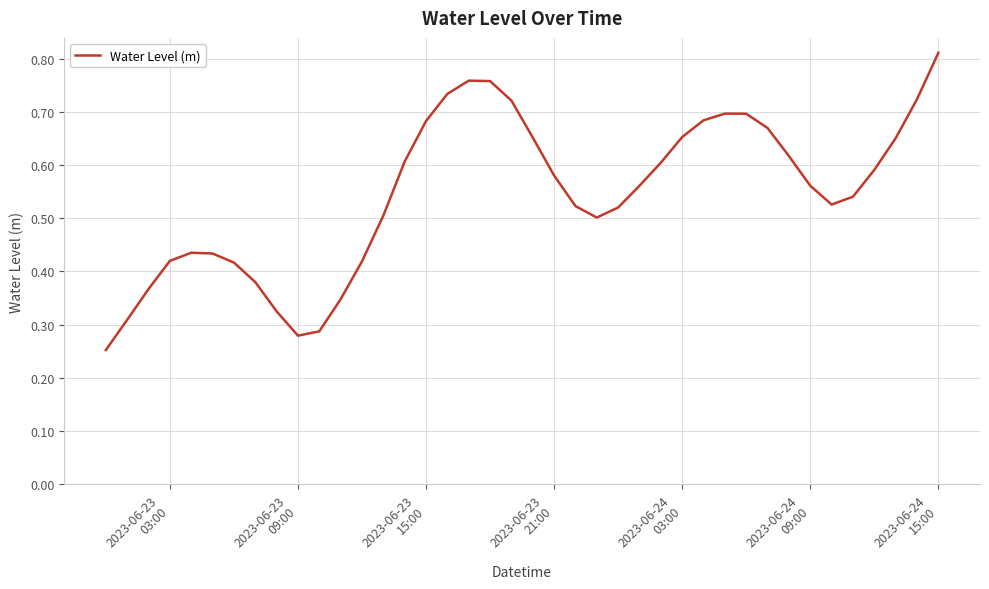

What is the smallest value displayed?

0.3